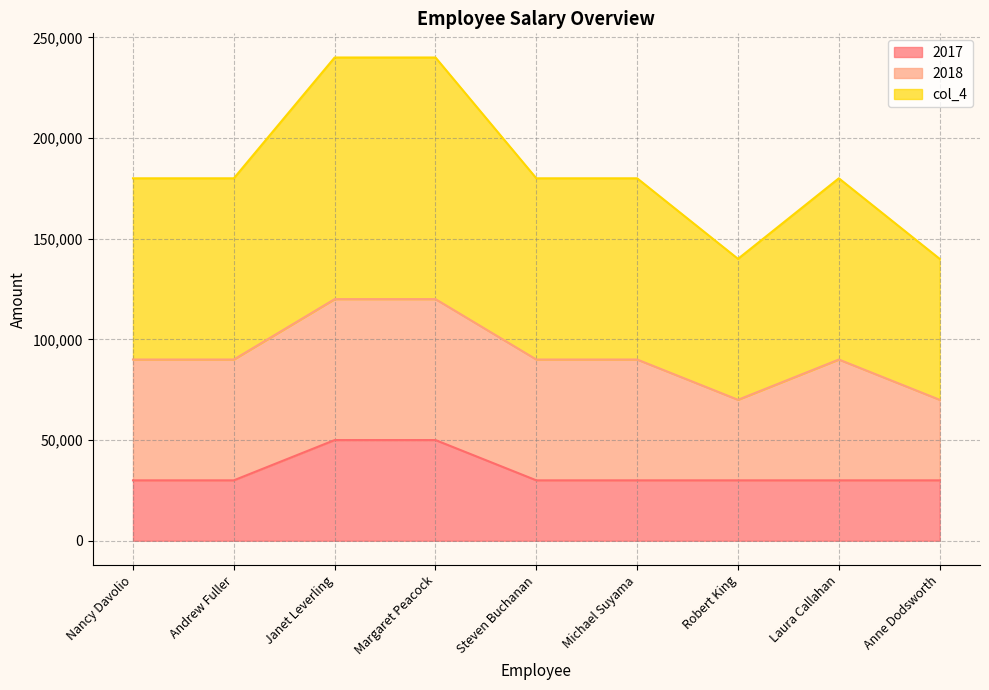

True or false: 2017 and col_4 cross at least once.

False